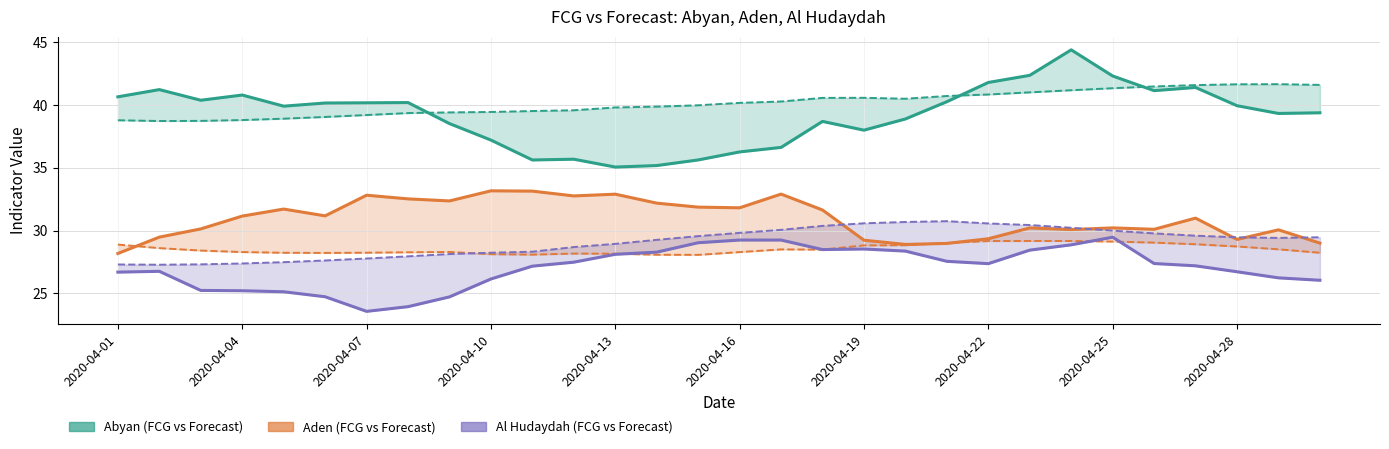

Count the number of categories in the chart.

30